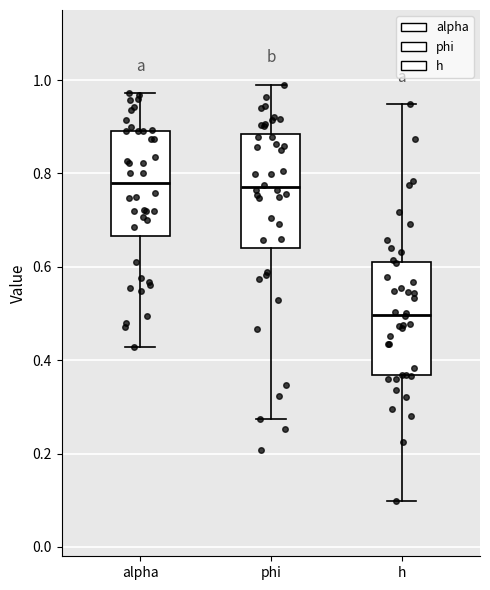

Reading left to right, read every box against the y-axis: the position of its median line, the range the box covers, and the ends of its whiskers. The values are not printed on the chart, so give them approximately, as read against the axis.

alpha: median 0.78, box 0.66 to 0.90, whiskers 0.42 to 0.98
phi: median 0.78, box 0.64 to 0.88, whiskers 0.28 to 1.00
h: median 0.50, box 0.36 to 0.60, whiskers 0.10 to 0.94